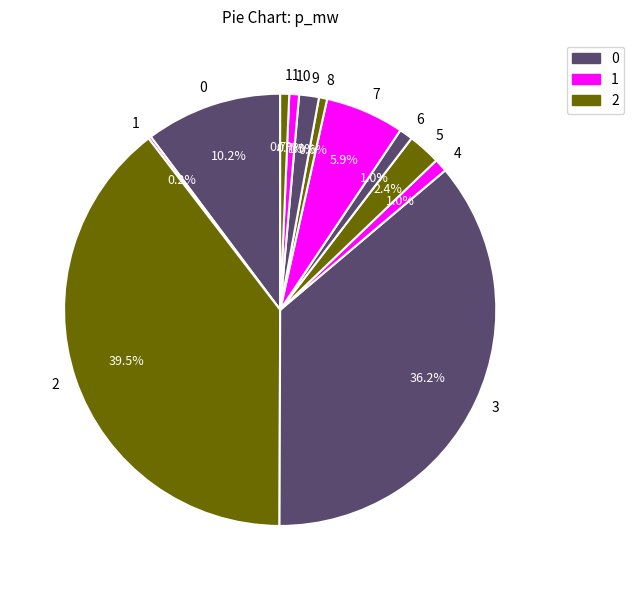

What is the largest slice in the pie chart?

2